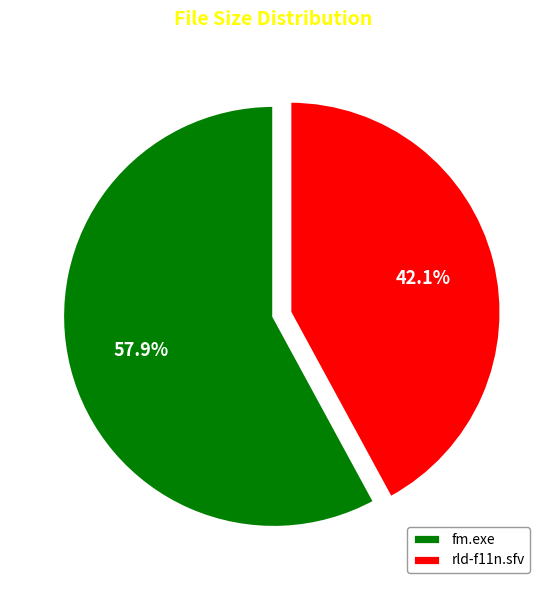

To the nearest percent, what is the difference between the largest and smallest slice percentages?

16%